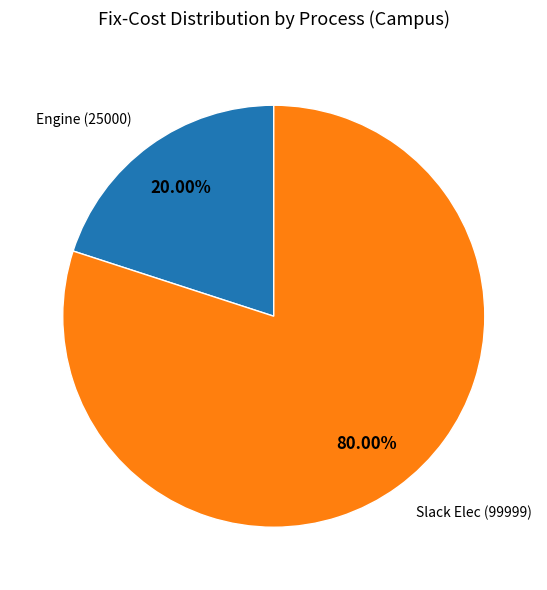

Is there a majority slice in this chart?

Yes